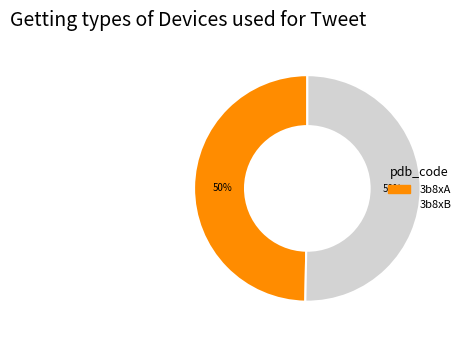

To the nearest percent, what percentage of the pie is 3b8xA?

50%